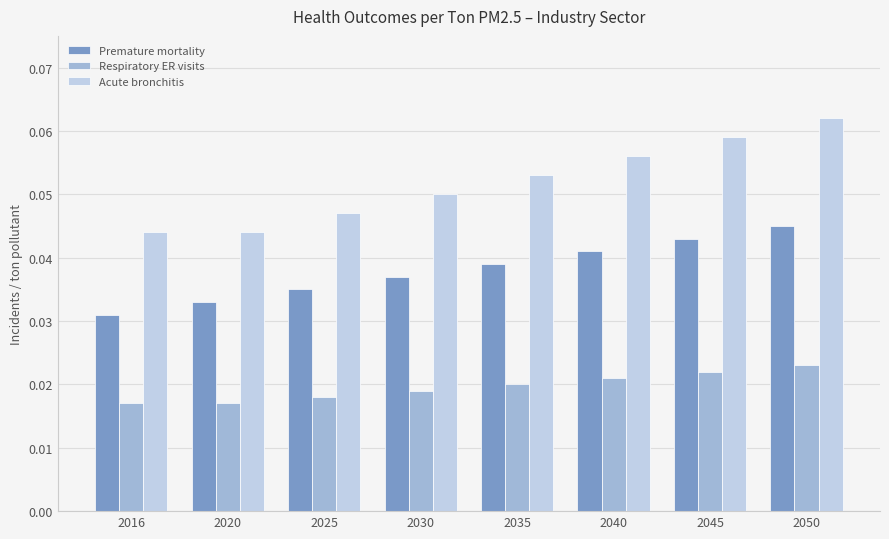

Count the Respiratory ER visits values in the range 0 to 1.

8